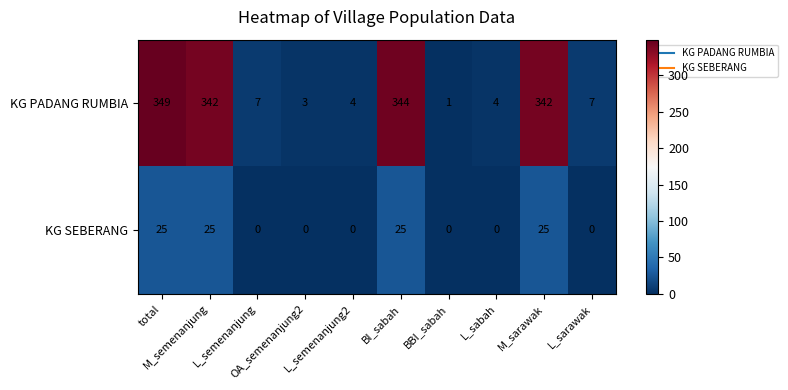

At L_sabah, list the series in order from smallest to largest.

KG SEBERANG, KG PADANG RUMBIA